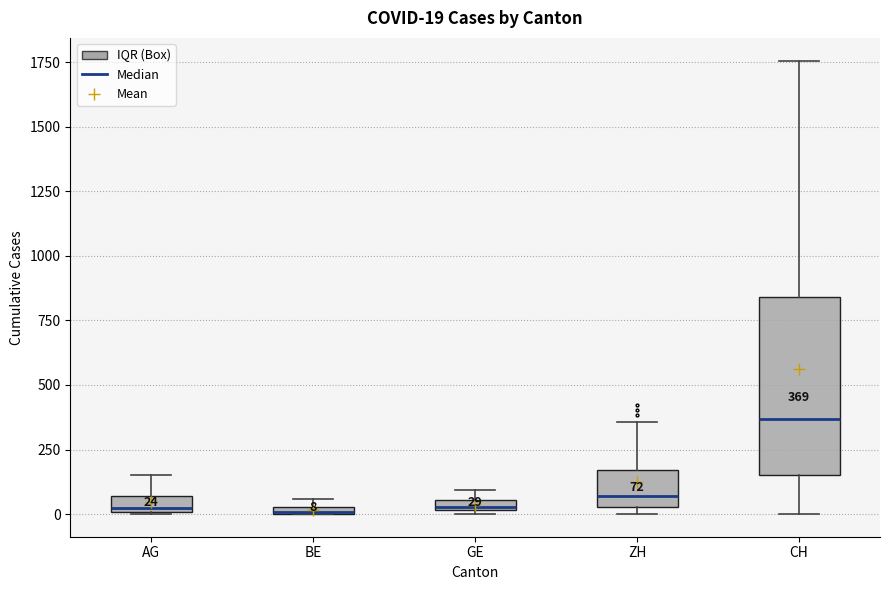

Which box is the tallest, from its lower edge to its upper edge?

CH